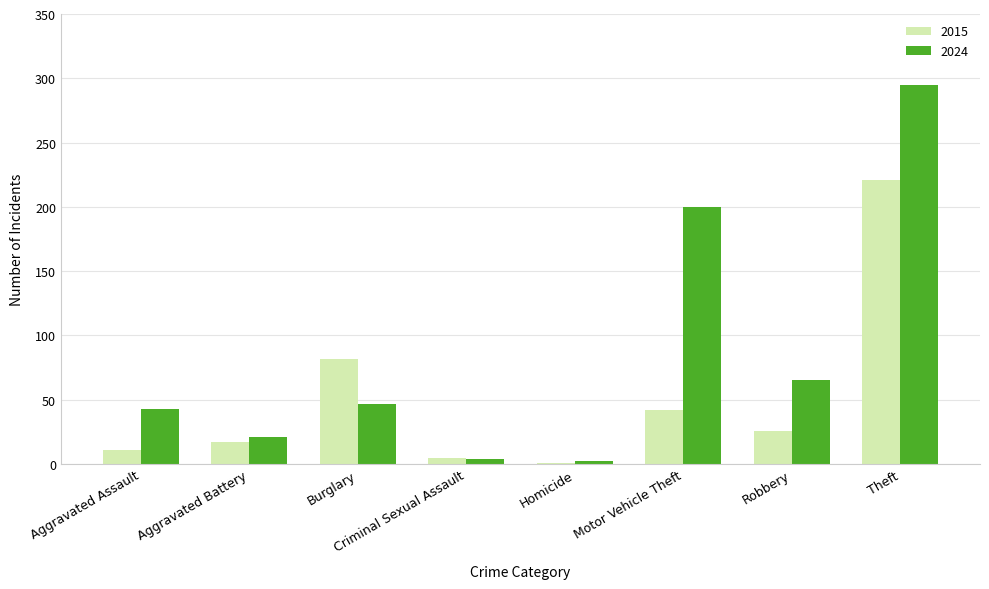

Which series has the largest total across all categories?

2024